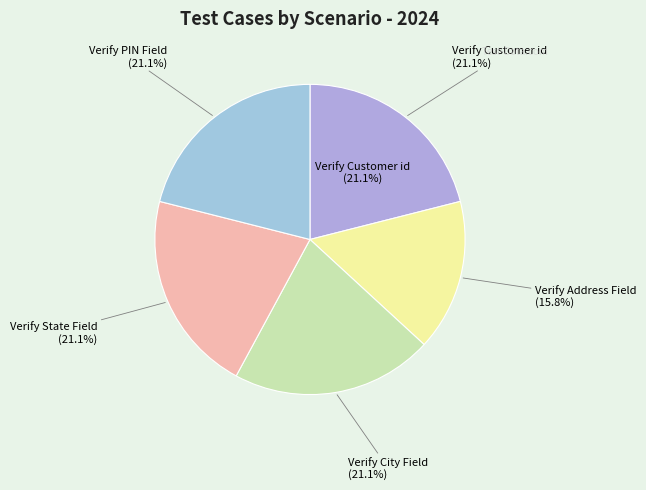

To the nearest percent, what is the average slice percentage?

20%